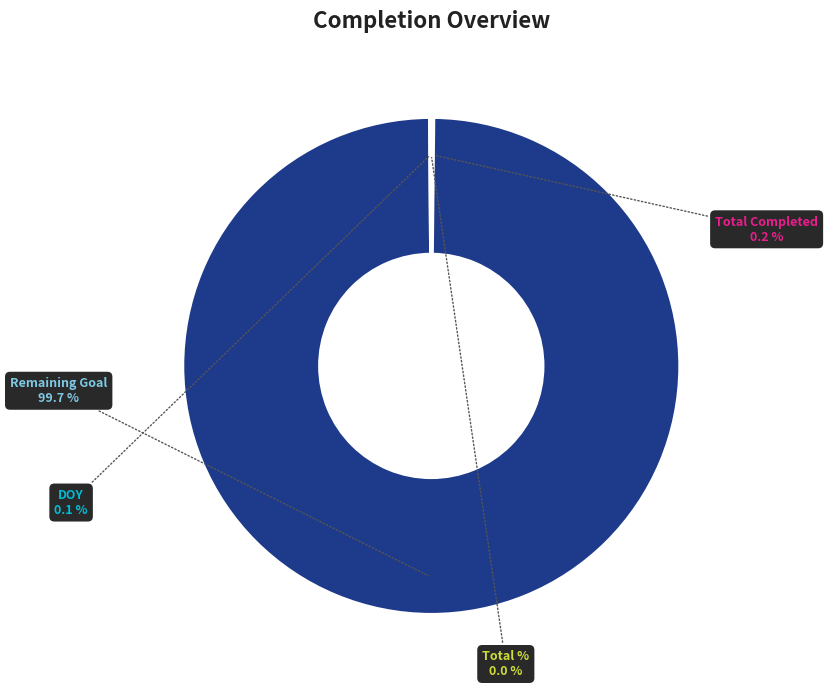

To the nearest percent, what is the difference between the largest and smallest slice percentages?

100%